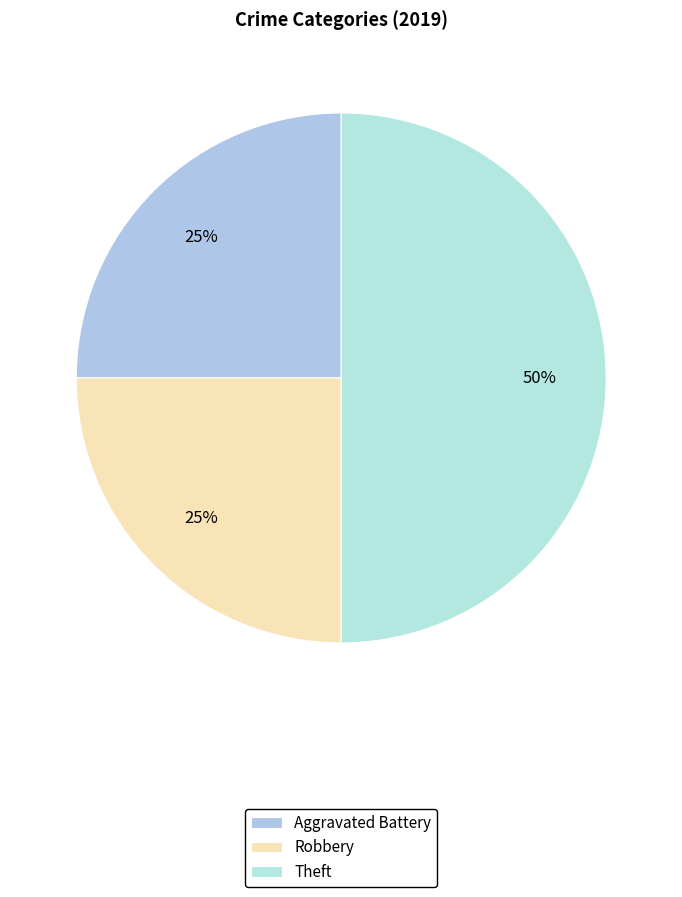

To the nearest percent, what is the average slice percentage?

33%